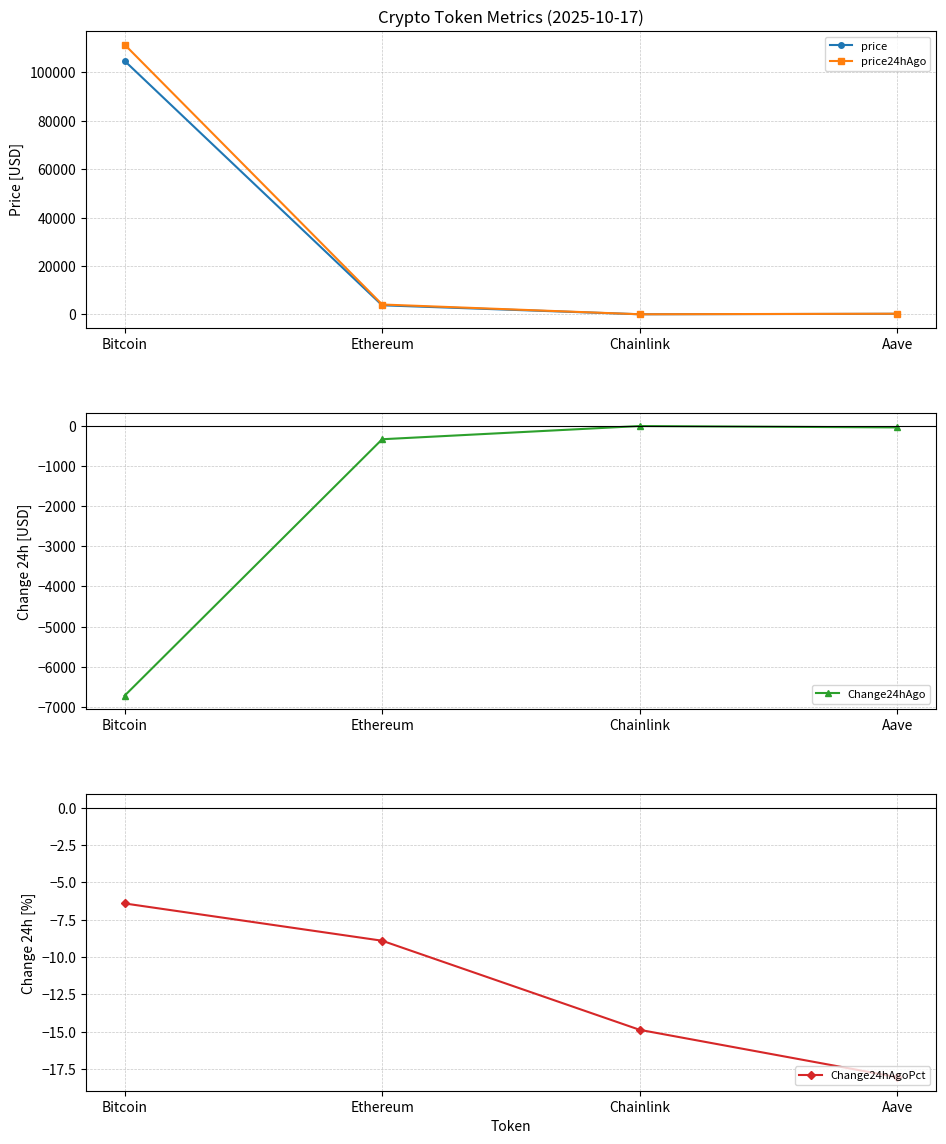

At which label does Change24hAgo first exceed -37?

Chainlink